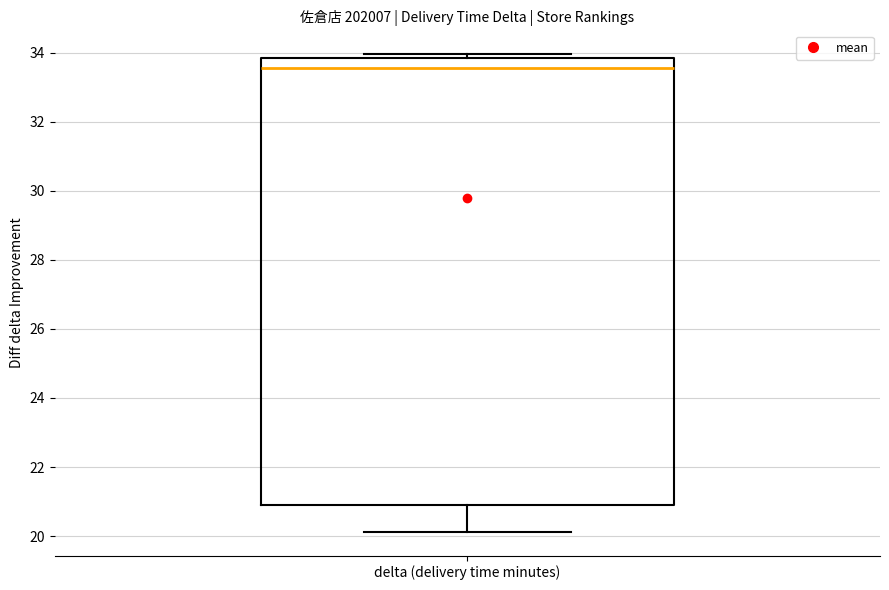

Read this box plot against the y-axis: the position of the median line, the range covered by the box, and the ends of both whiskers. The values are not printed on the chart, so give them approximately, as read against the axis.

median 33.6, box 20.8 to 33.8, whiskers 20.2 to 34.0